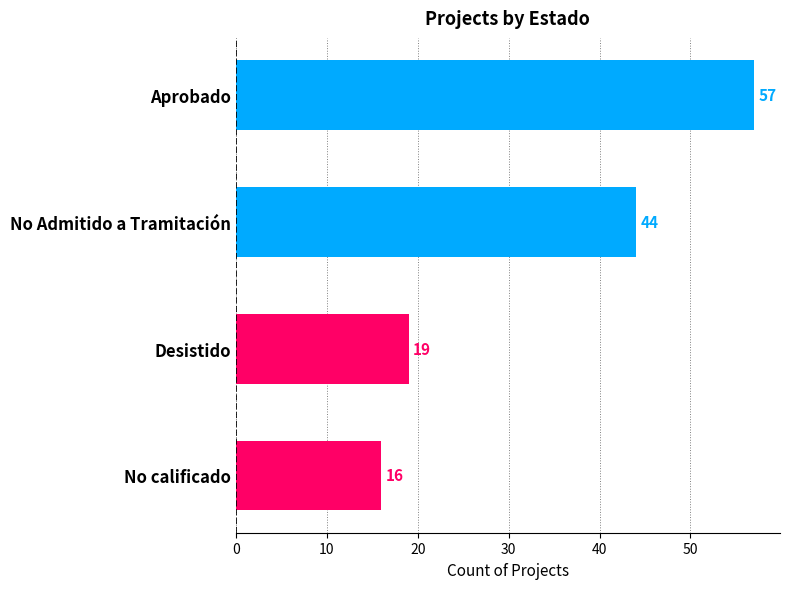

List the labels in order of value, smallest first.

No calificado, Desistido, No Admitido a Tramitación, Aprobado